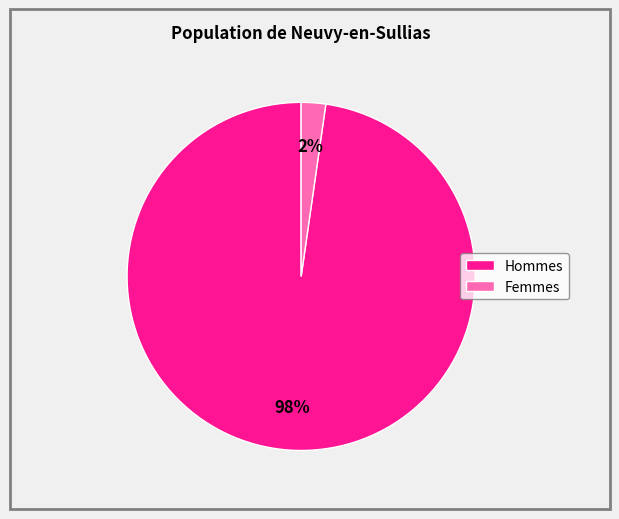

To the nearest percent, what is the combined percentage of Femmes and Hommes?

100%